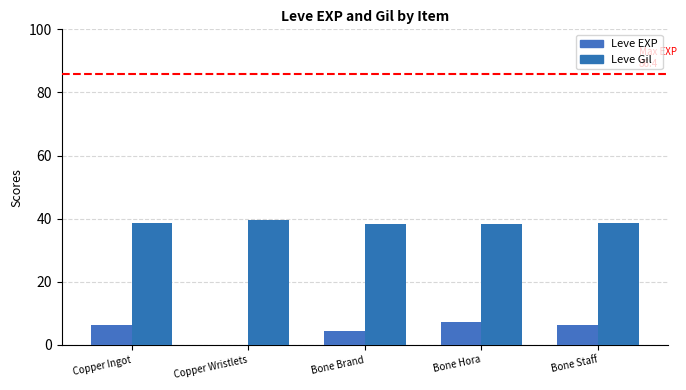

What are all the series names shown in the legend?

Leve EXP, Leve Gil